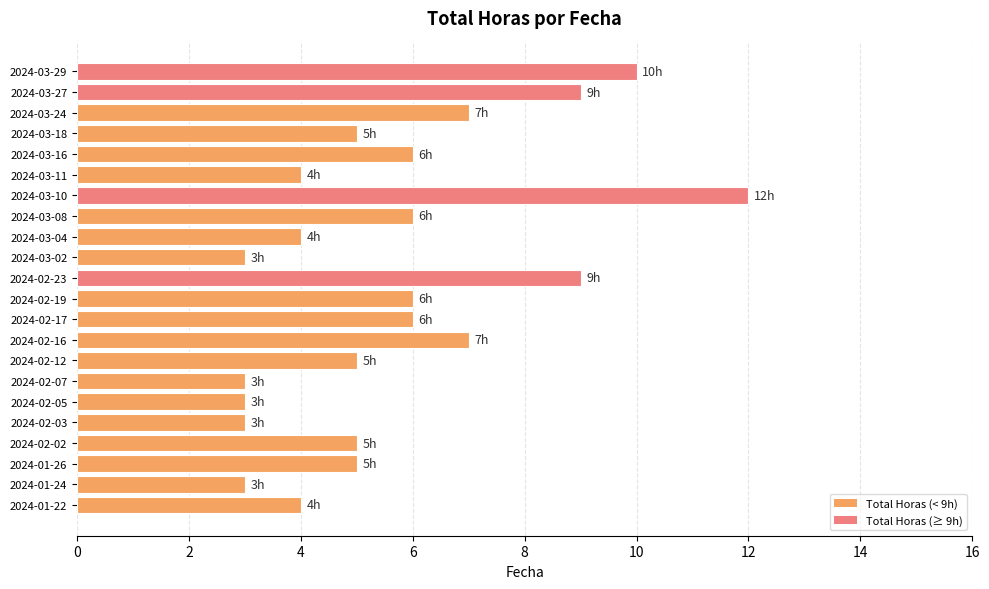

Reading top to bottom, extract all data points from this chart.

10	9	7	5	6	4	12	6	4	3	9	6	6	7	5	3	3	3	5	5	3	4